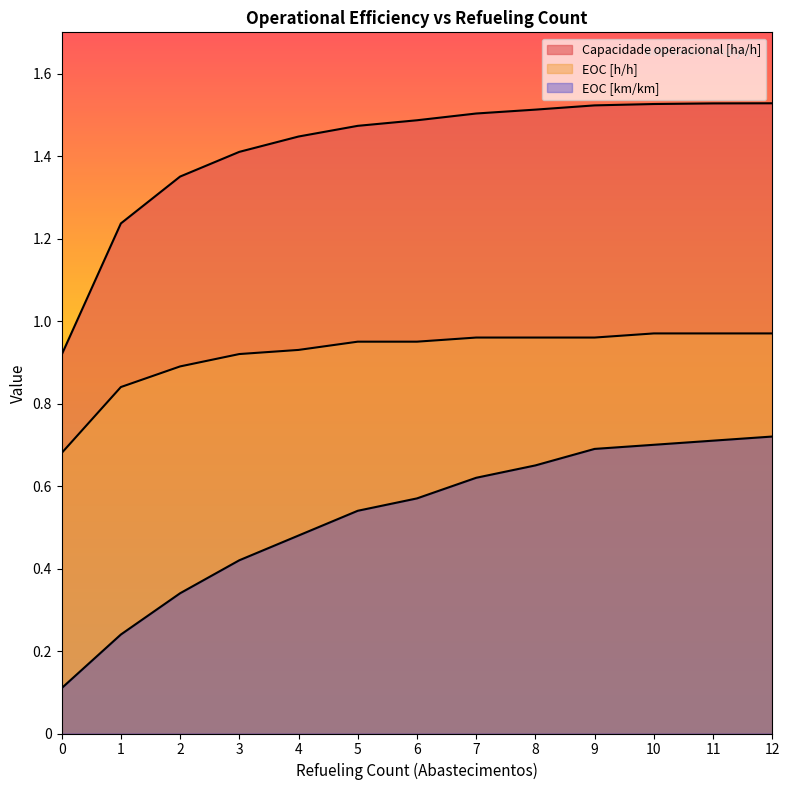

Is it true that Capacidade operacional [ha/h] equals 0.5 at 8?

False